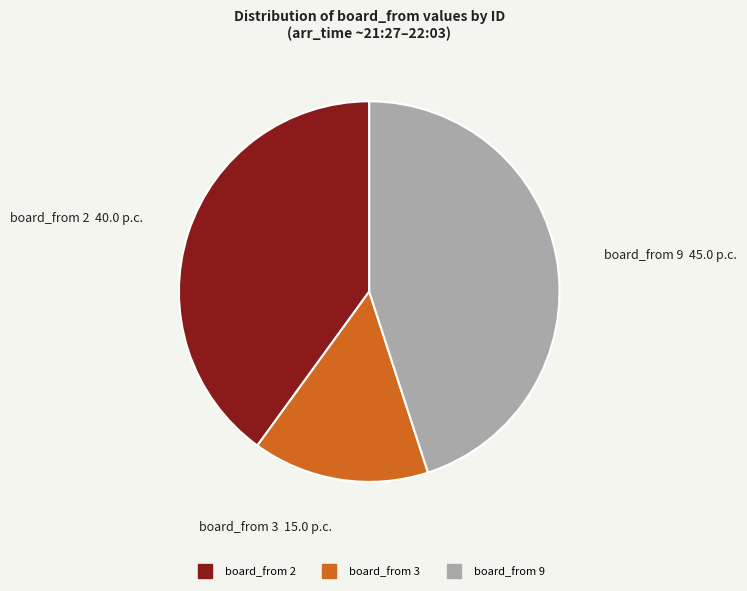

Does any single category account for the majority?

No